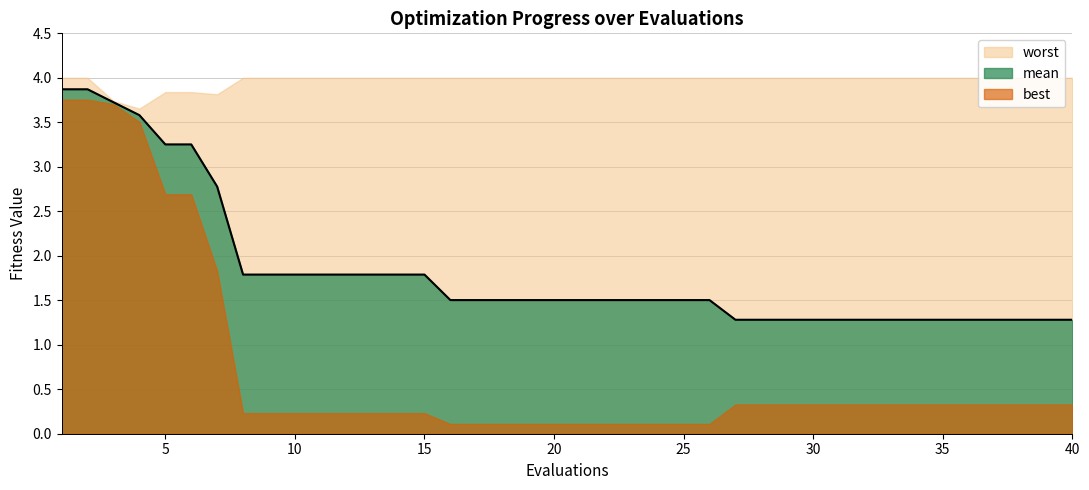

Which series has the widest spread of values?

best